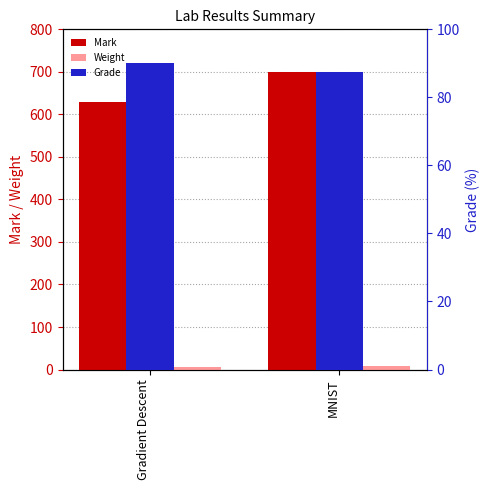

What is the value of the Grade bar at the 1st from the left?

90.0